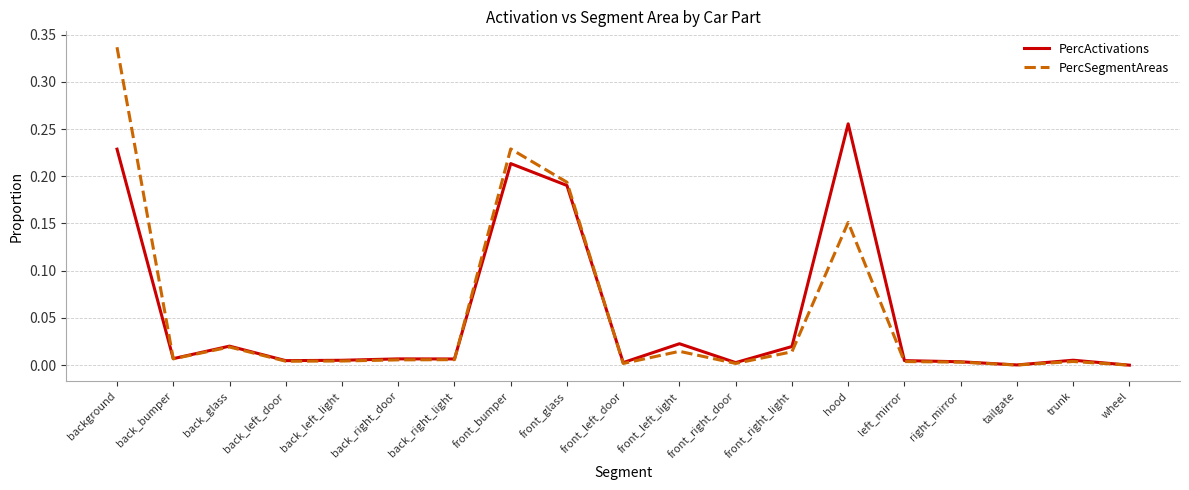

What are all the series names shown in the legend?

PercActivations, PercSegmentAreas